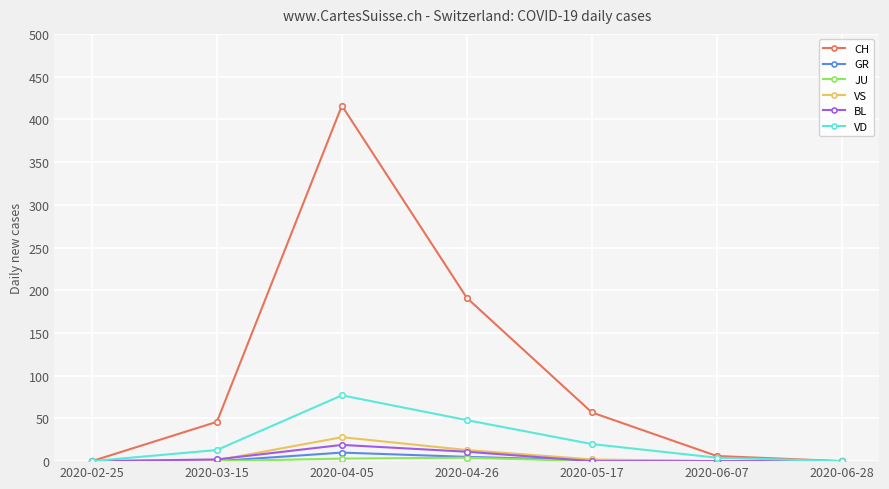

Does the chart display data point markers on the line(s)?

Yes